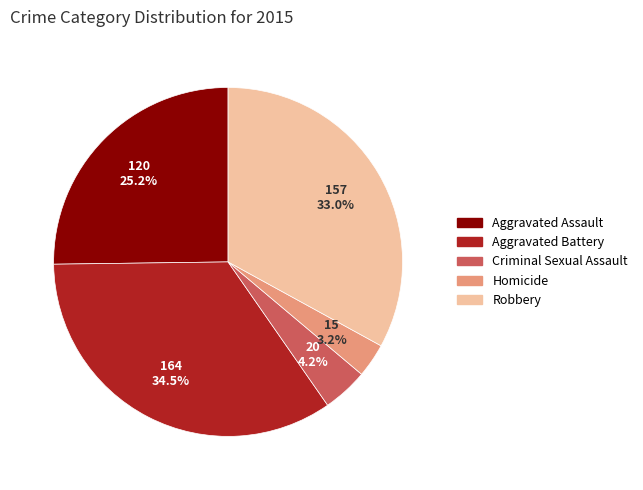

Count the number of slices in the pie.

5